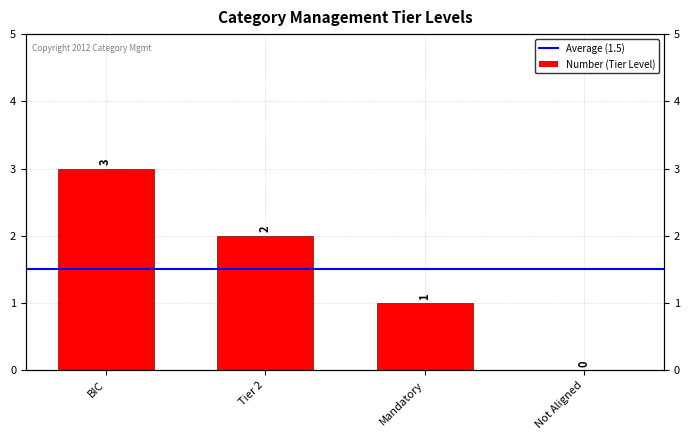

What is the sum of all values?

6